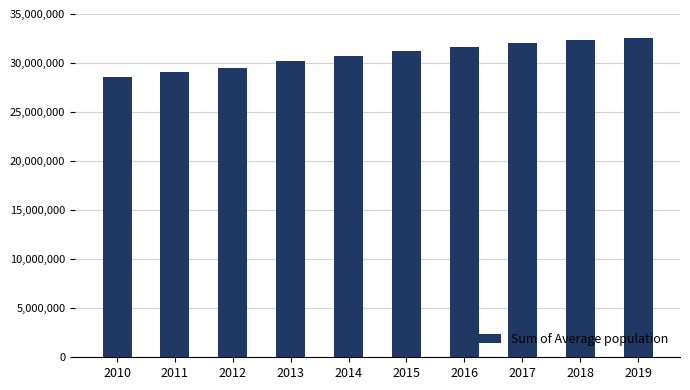

How many data points are less than 31186100?

5